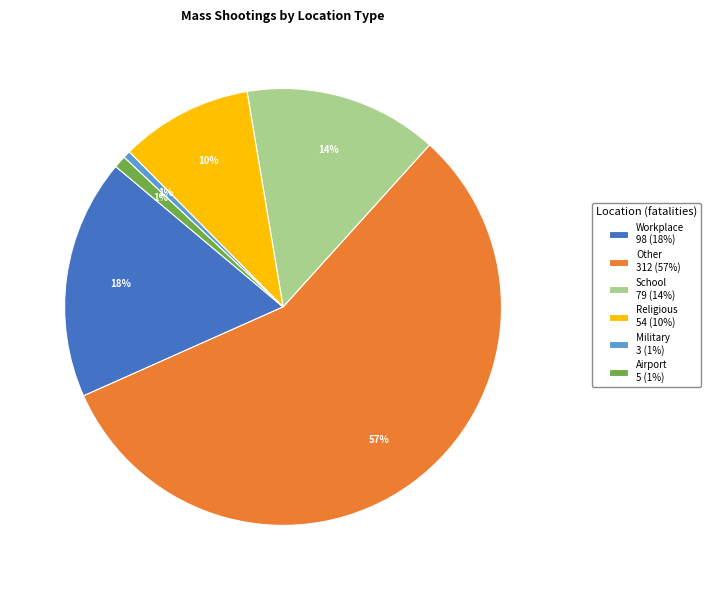

To the nearest percent, what is the average slice percentage?

17%